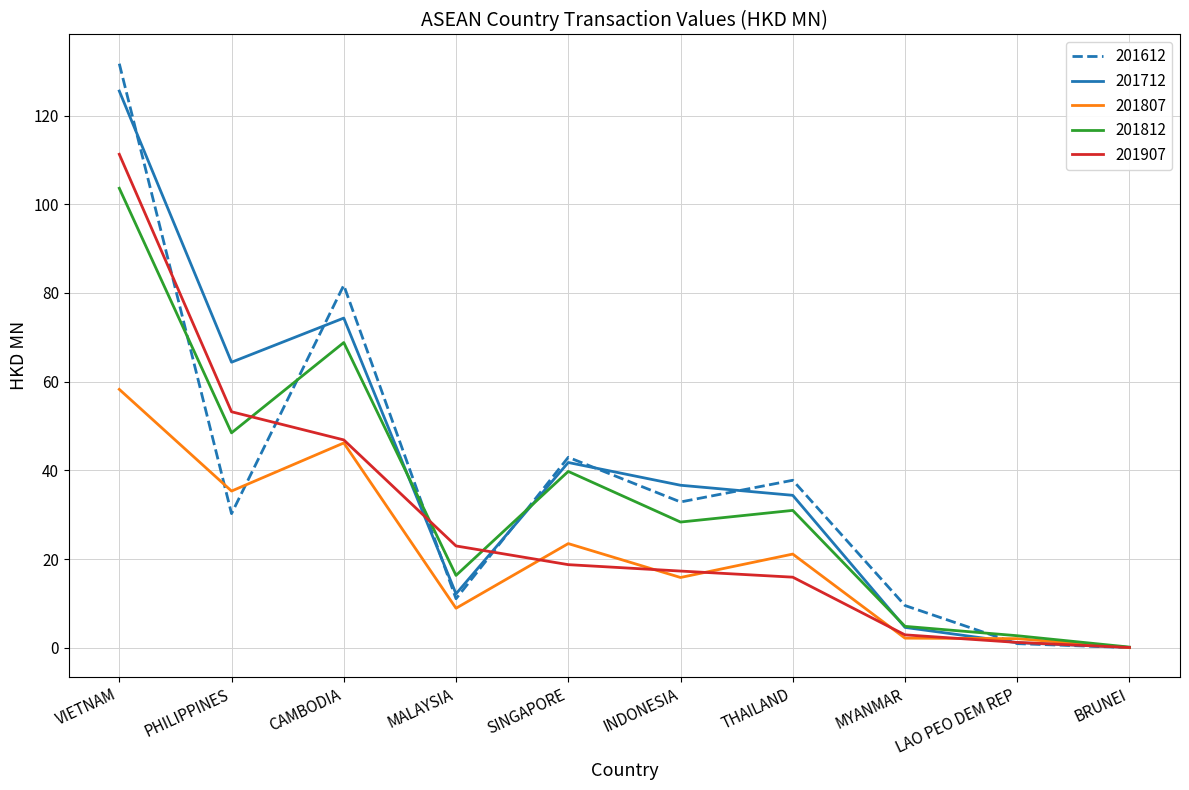

What is the difference between the 201907 values at BRUNEI and THAILAND?

15.9